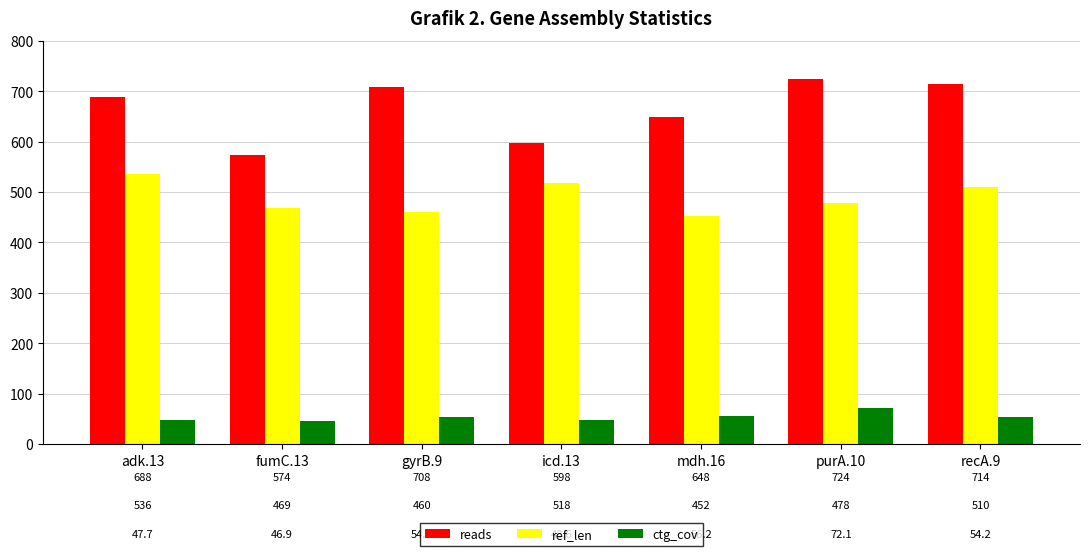

Which category has the lowest value across all series?

fumC.13